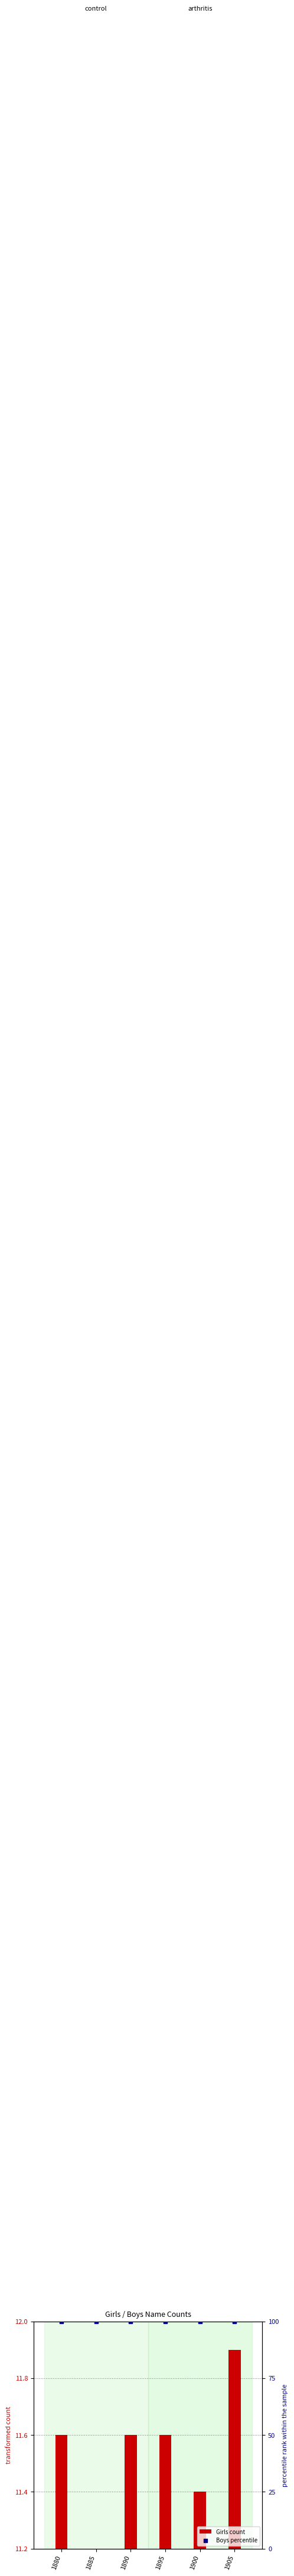

Which series has the largest Y range (max minus min)?

Girls count